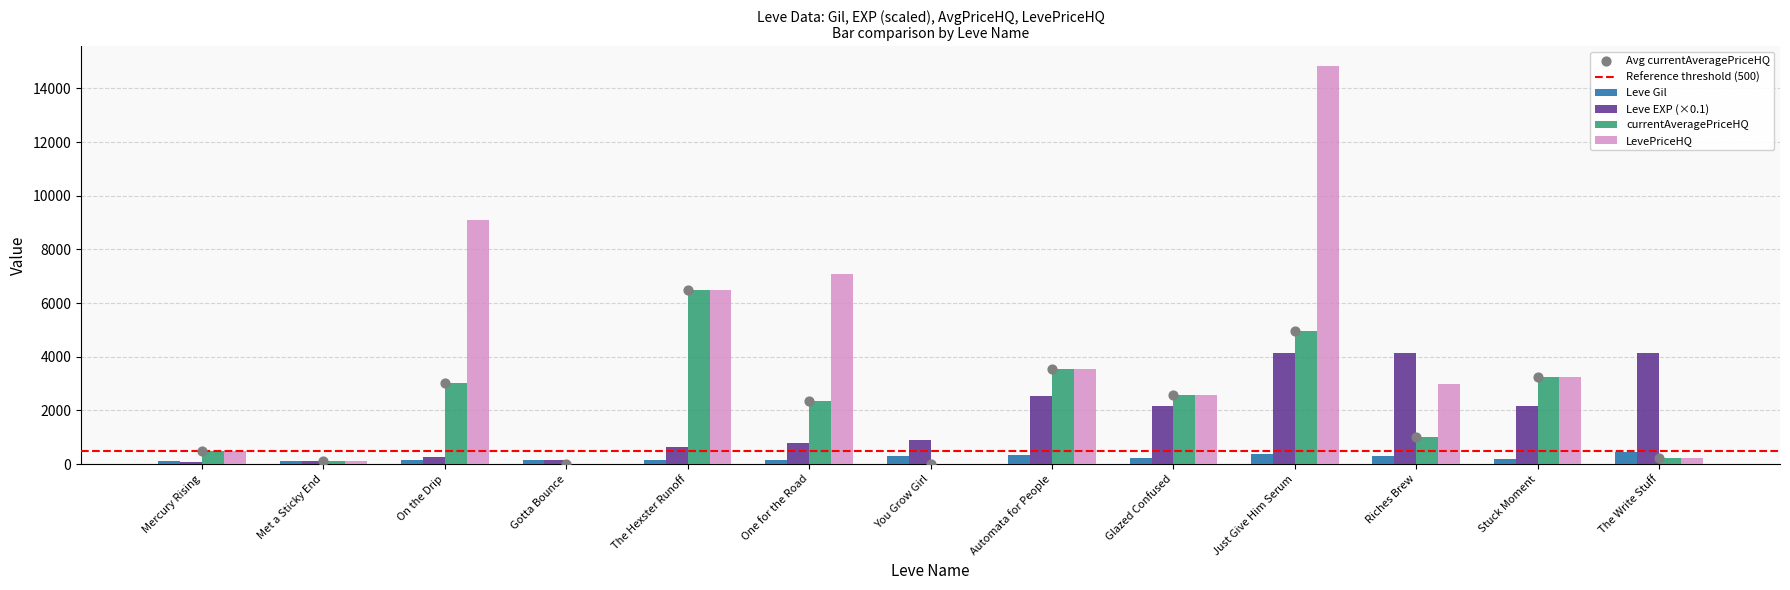

Which series reaches the maximum Y coordinate?

LevePriceHQ